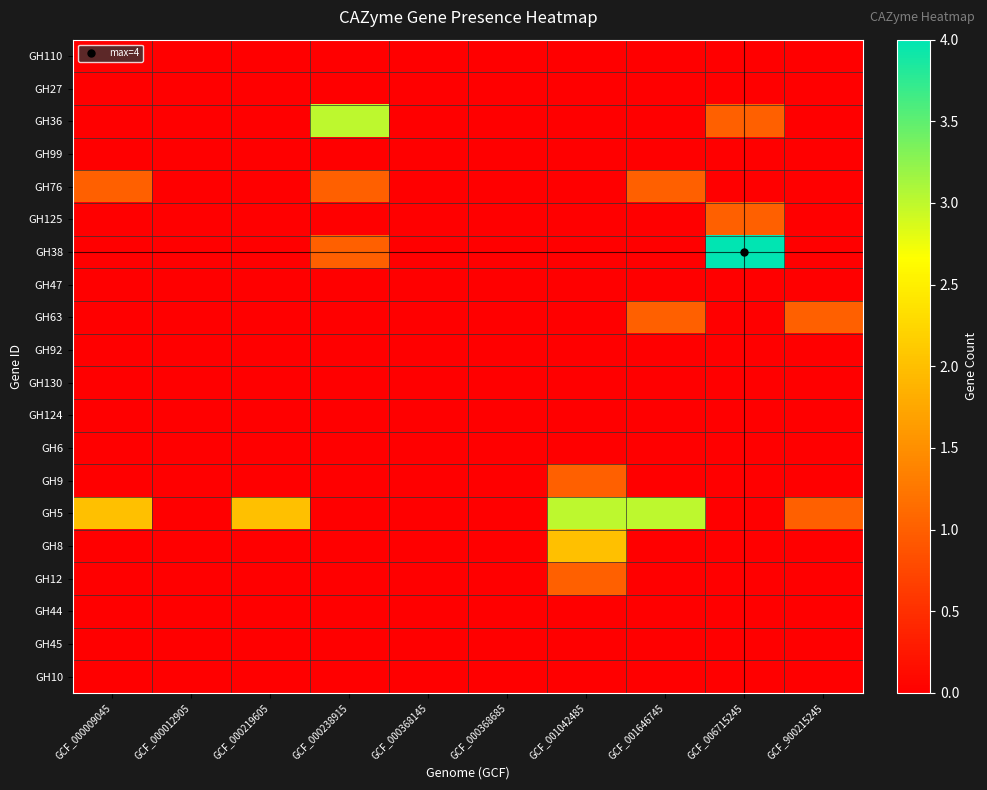

Reading left to right, list all the values displayed in this chart.

GH110: GCF_000009045=0	GCF_000012905=0	GCF_000219605=0	GCF_000238915=0	GCF_000368145=0	GCF_000368685=0	GCF_001042485=0	GCF_001646745=0	GCF_006715245=0	GCF_900215245=0
GH27: GCF_000009045=0	GCF_000012905=0	GCF_000219605=0	GCF_000238915=0	GCF_000368145=0	GCF_000368685=0	GCF_001042485=0	GCF_001646745=0	GCF_006715245=0	GCF_900215245=0
GH36: GCF_000009045=0	GCF_000012905=0	GCF_000219605=0	GCF_000238915=3	GCF_000368145=0	GCF_000368685=0	GCF_001042485=0	GCF_001646745=0	GCF_006715245=1	GCF_900215245=0
GH99: GCF_000009045=0	GCF_000012905=0	GCF_000219605=0	GCF_000238915=0	GCF_000368145=0	GCF_000368685=0	GCF_001042485=0	GCF_001646745=0	GCF_006715245=0	GCF_900215245=0
GH76: GCF_000009045=1	GCF_000012905=0	GCF_000219605=0	GCF_000238915=1	GCF_000368145=0	GCF_000368685=0	GCF_001042485=0	GCF_001646745=1	GCF_006715245=0	GCF_900215245=0
GH125: GCF_000009045=0	GCF_000012905=0	GCF_000219605=0	GCF_000238915=0	GCF_000368145=0	GCF_000368685=0	GCF_001042485=0	GCF_001646745=0	GCF_006715245=1	GCF_900215245=0
GH38: GCF_000009045=0	GCF_000012905=0	GCF_000219605=0	GCF_000238915=1	GCF_000368145=0	GCF_000368685=0	GCF_001042485=0	GCF_001646745=0	GCF_006715245=4	GCF_900215245=0
GH47: GCF_000009045=0	GCF_000012905=0	GCF_000219605=0	GCF_000238915=0	GCF_000368145=0	GCF_000368685=0	GCF_001042485=0	GCF_001646745=0	GCF_006715245=0	GCF_900215245=0
GH63: GCF_000009045=0	GCF_000012905=0	GCF_000219605=0	GCF_000238915=0	GCF_000368145=0	GCF_000368685=0	GCF_001042485=0	GCF_001646745=1	GCF_006715245=0	GCF_900215245=1
GH92: GCF_000009045=0	GCF_000012905=0	GCF_000219605=0	GCF_000238915=0	GCF_000368145=0	GCF_000368685=0	GCF_001042485=0	GCF_001646745=0	GCF_006715245=0	GCF_900215245=0
GH130: GCF_000009045=0	GCF_000012905=0	GCF_000219605=0	GCF_000238915=0	GCF_000368145=0	GCF_000368685=0	GCF_001042485=0	GCF_001646745=0	GCF_006715245=0	GCF_900215245=0
GH124: GCF_000009045=0	GCF_000012905=0	GCF_000219605=0	GCF_000238915=0	GCF_000368145=0	GCF_000368685=0	GCF_001042485=0	GCF_001646745=0	GCF_006715245=0	GCF_900215245=0
GH6: GCF_000009045=0	GCF_000012905=0	GCF_000219605=0	GCF_000238915=0	GCF_000368145=0	GCF_000368685=0	GCF_001042485=0	GCF_001646745=0	GCF_006715245=0	GCF_900215245=0
GH9: GCF_000009045=0	GCF_000012905=0	GCF_000219605=0	GCF_000238915=0	GCF_000368145=0	GCF_000368685=0	GCF_001042485=1	GCF_001646745=0	GCF_006715245=0	GCF_900215245=0
GH5: GCF_000009045=2	GCF_000012905=0	GCF_000219605=2	GCF_000238915=0	GCF_000368145=0	GCF_000368685=0	GCF_001042485=3	GCF_001646745=3	GCF_006715245=0	GCF_900215245=1
GH8: GCF_000009045=0	GCF_000012905=0	GCF_000219605=0	GCF_000238915=0	GCF_000368145=0	GCF_000368685=0	GCF_001042485=2	GCF_001646745=0	GCF_006715245=0	GCF_900215245=0
GH12: GCF_000009045=0	GCF_000012905=0	GCF_000219605=0	GCF_000238915=0	GCF_000368145=0	GCF_000368685=0	GCF_001042485=1	GCF_001646745=0	GCF_006715245=0	GCF_900215245=0
GH44: GCF_000009045=0	GCF_000012905=0	GCF_000219605=0	GCF_000238915=0	GCF_000368145=0	GCF_000368685=0	GCF_001042485=0	GCF_001646745=0	GCF_006715245=0	GCF_900215245=0
GH45: GCF_000009045=0	GCF_000012905=0	GCF_000219605=0	GCF_000238915=0	GCF_000368145=0	GCF_000368685=0	GCF_001042485=0	GCF_001646745=0	GCF_006715245=0	GCF_900215245=0
GH10: GCF_000009045=0	GCF_000012905=0	GCF_000219605=0	GCF_000238915=0	GCF_000368145=0	GCF_000368685=0	GCF_001042485=0	GCF_001646745=0	GCF_006715245=0	GCF_900215245=0